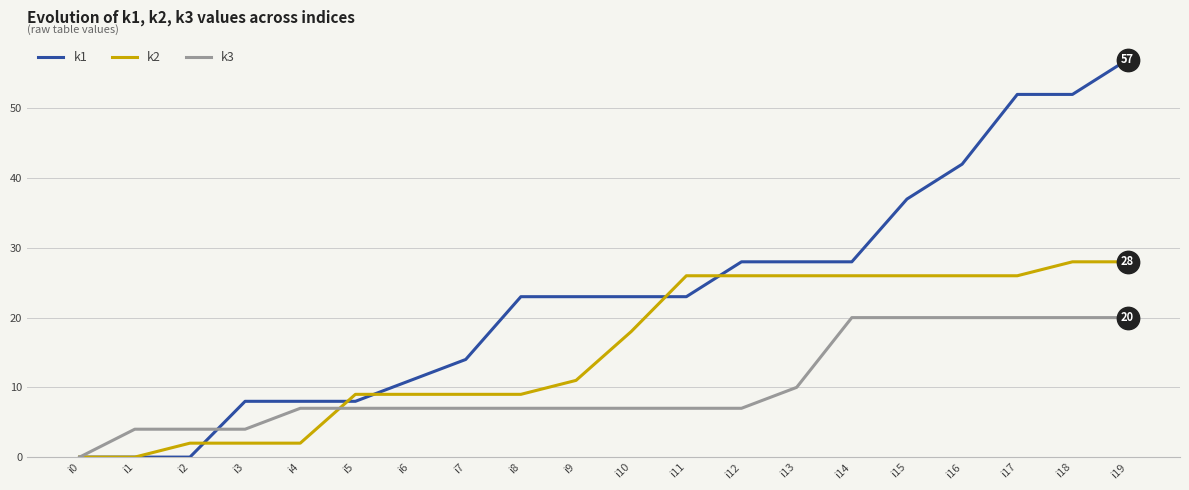

Between i5 and i19, which series saw the biggest shift?

k1